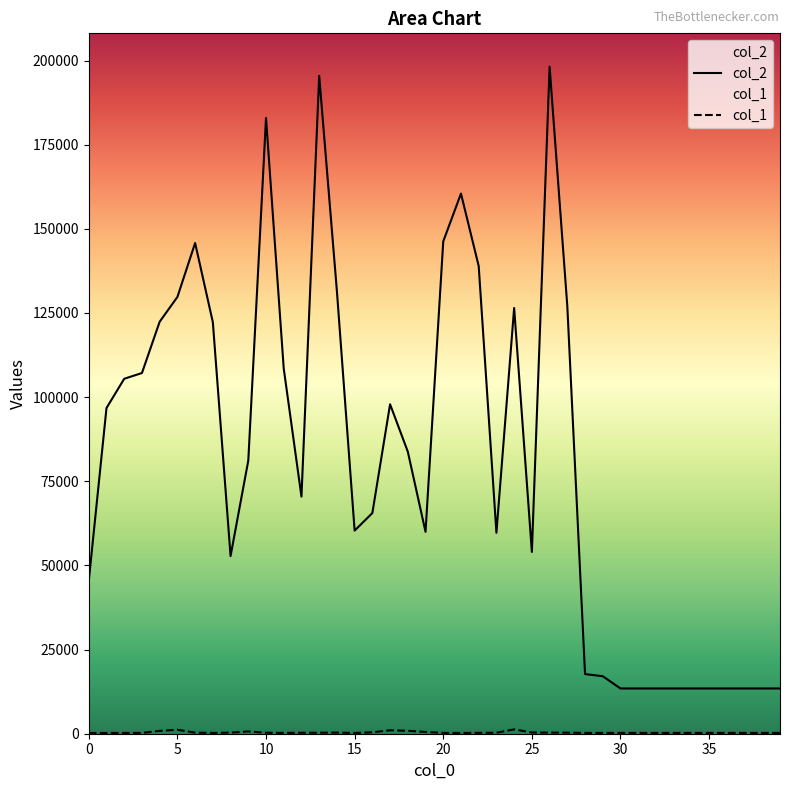

List the series in order of their peak value, lowest first.

col_1, col_2